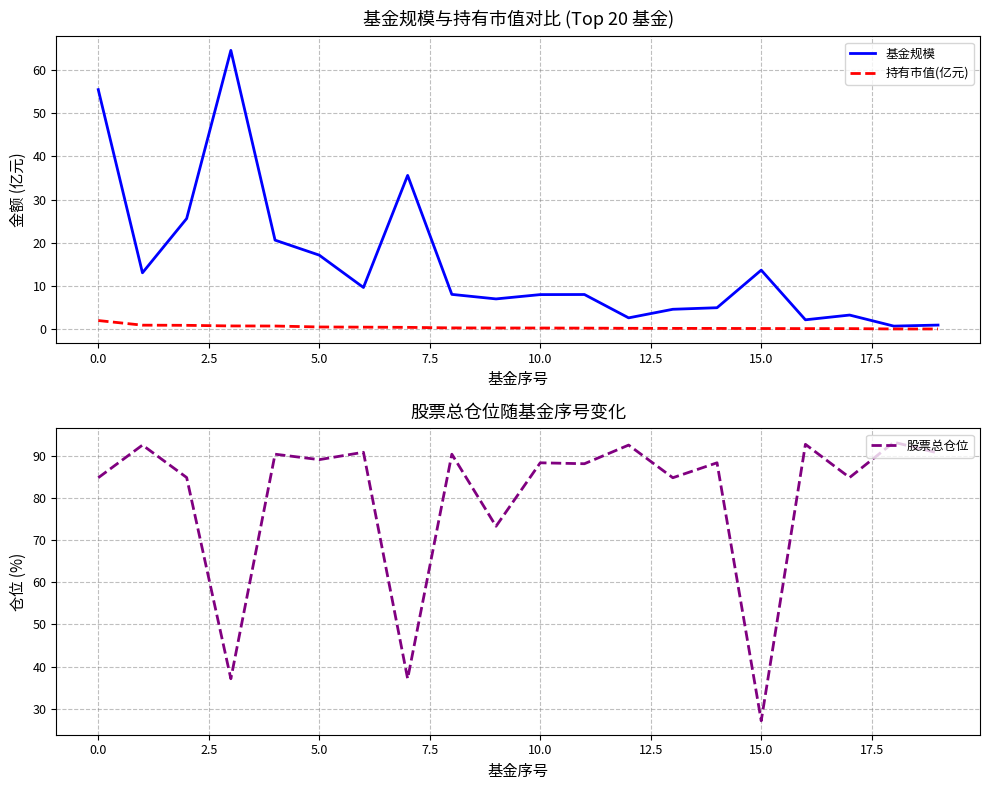

Which series has the largest total across all categories?

股票总仓位